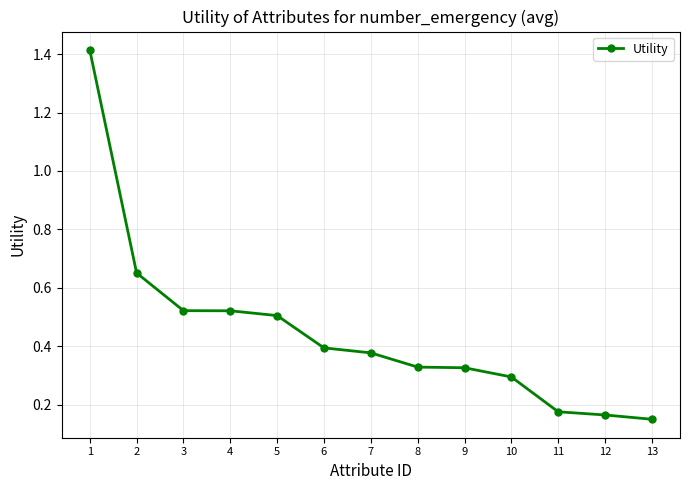

True or false: the data shows 0.5 at 5.

True